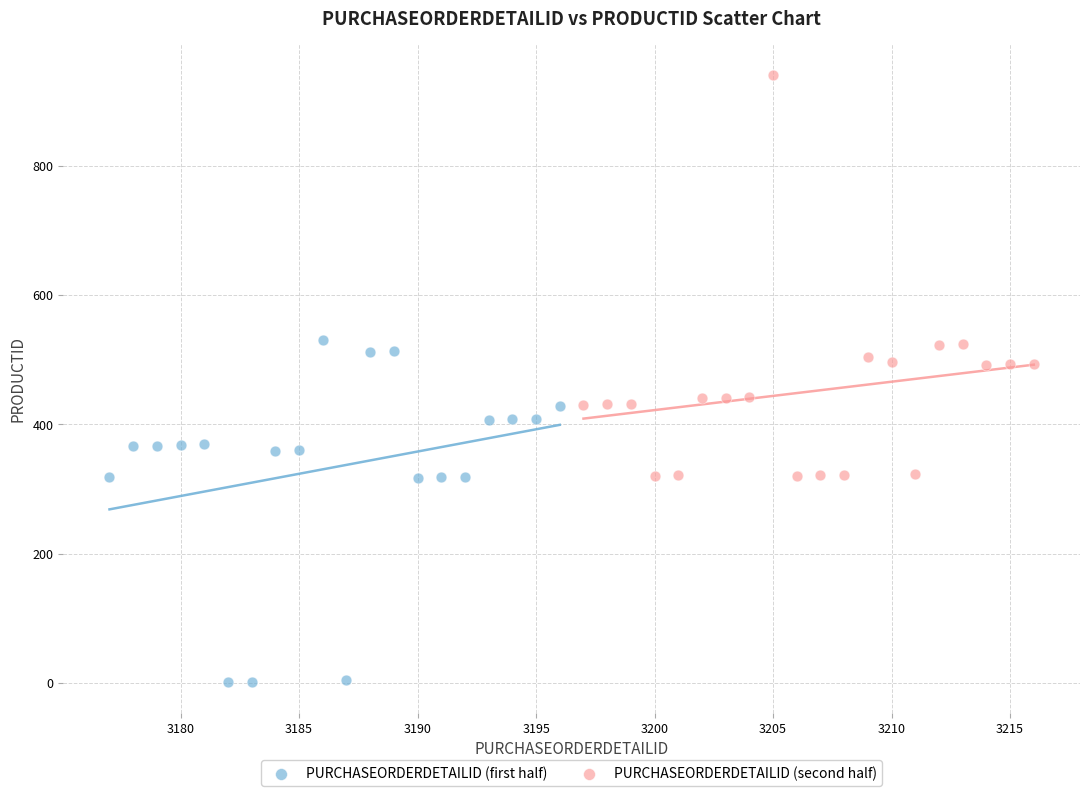

Which series reaches the maximum Y coordinate?

PURCHASEORDERDETAILID (second half)